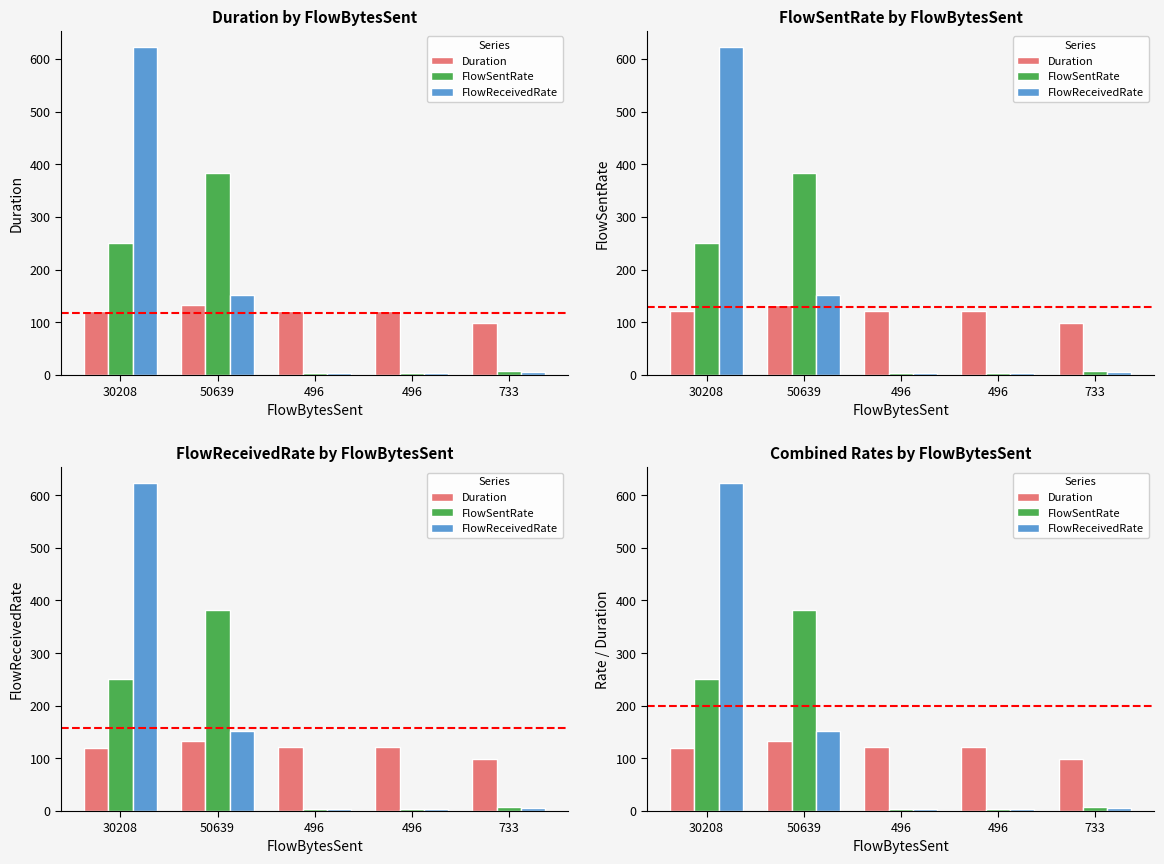

What is the label of the 4th bar from the left?

496